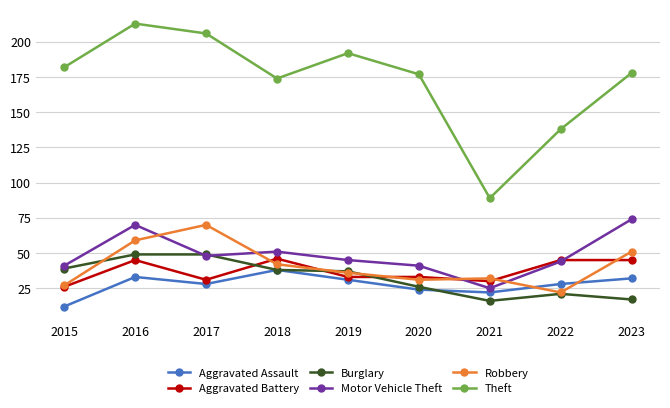

What is the difference between the highest and lowest values at 2018?

136